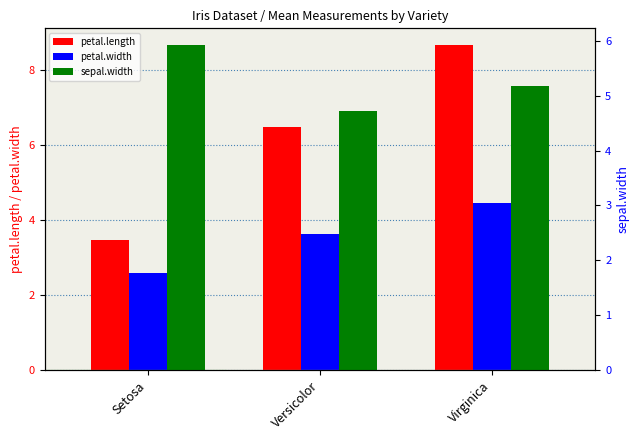

Reading right to left, list all the values displayed in this chart.

petal.length: 8.7	6.5	3.5
petal.width: 4.5	3.6	2.6
sepal.width: 5.2	4.7	5.9